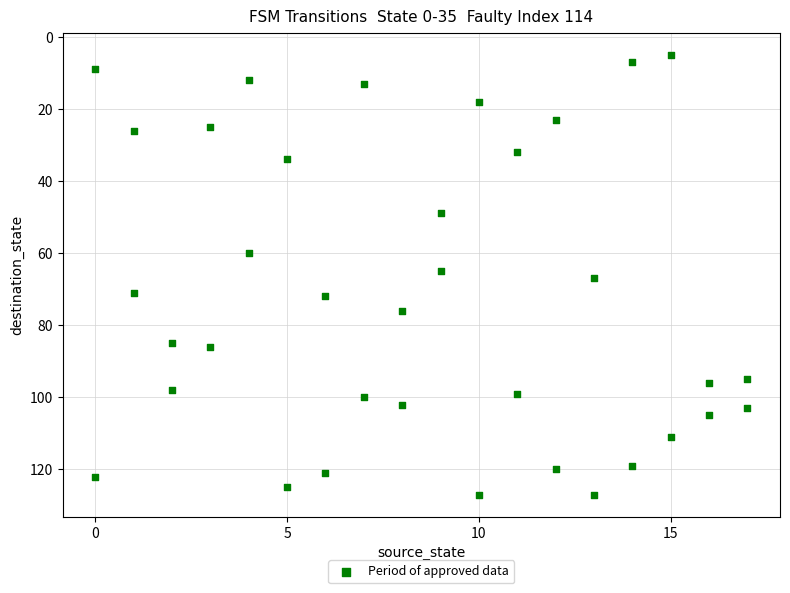

What is the range of X values (max minus min)?

17